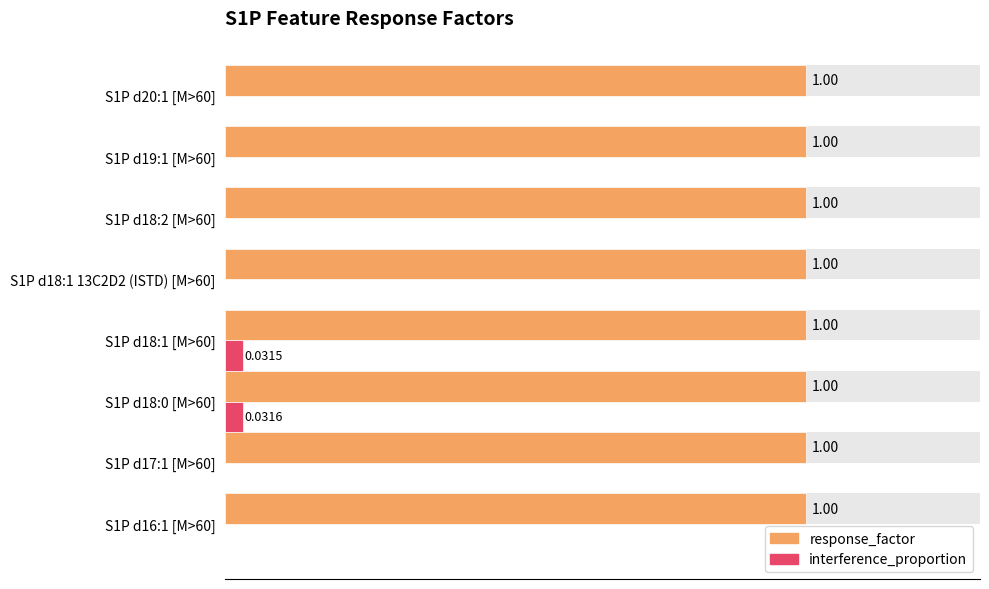

Are the bars grouped side by side (vs. stacked)?

Yes